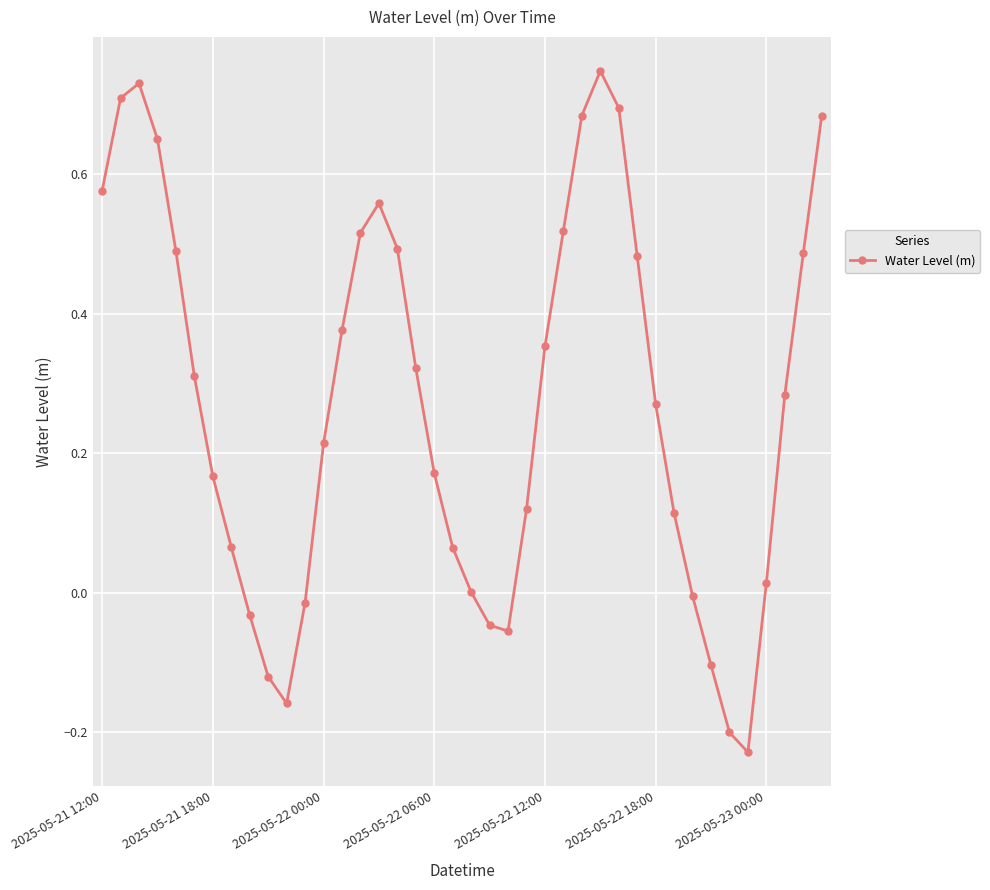

How many points are higher than both their immediate neighbors (excluding endpoints)?

3